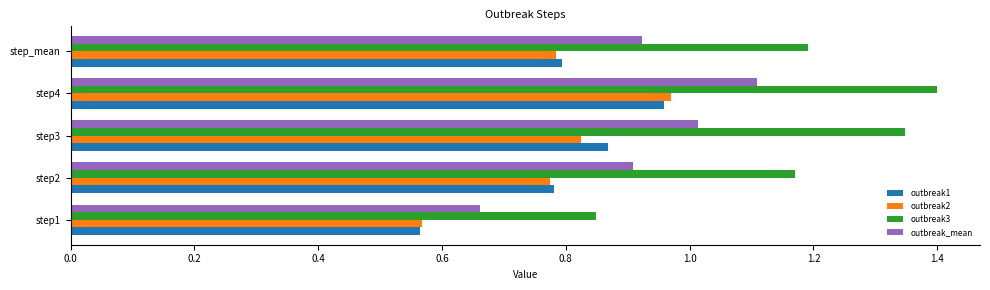

Which series has the largest range (max minus min)?

outbreak3